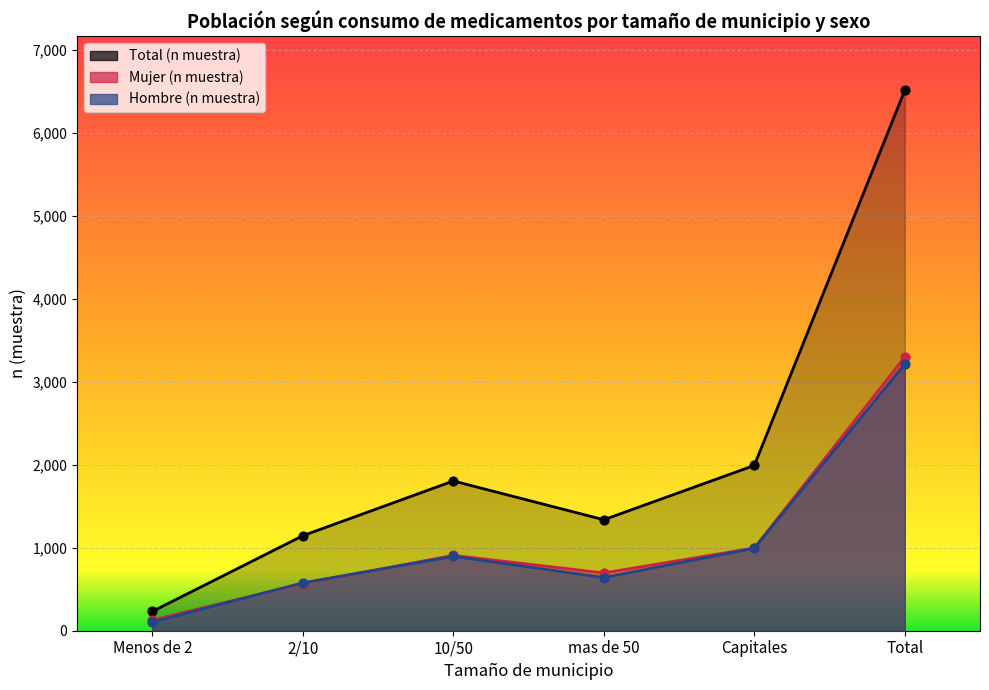

Which series has the largest total across all categories?

Total (n muestra)